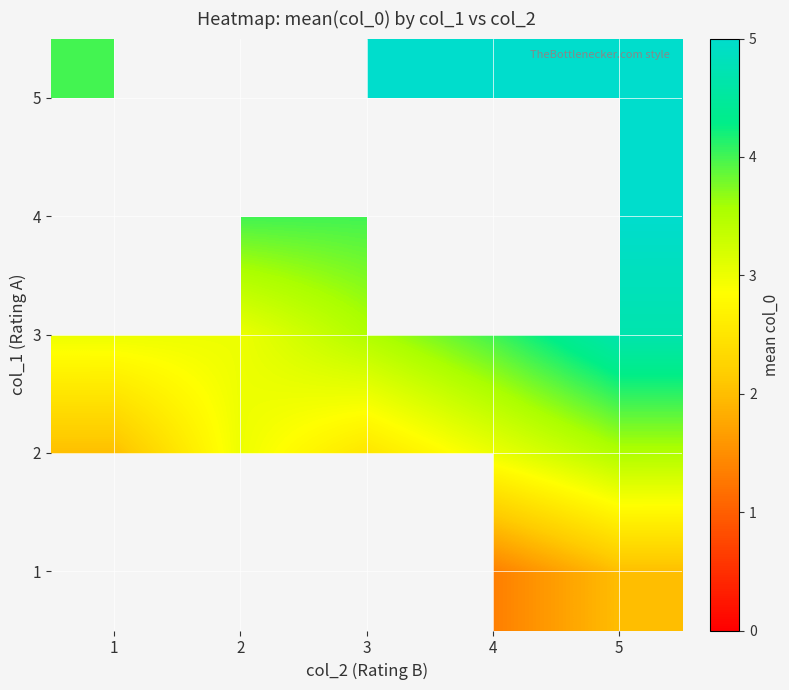

How many 3 values are between 3 and 4?

4